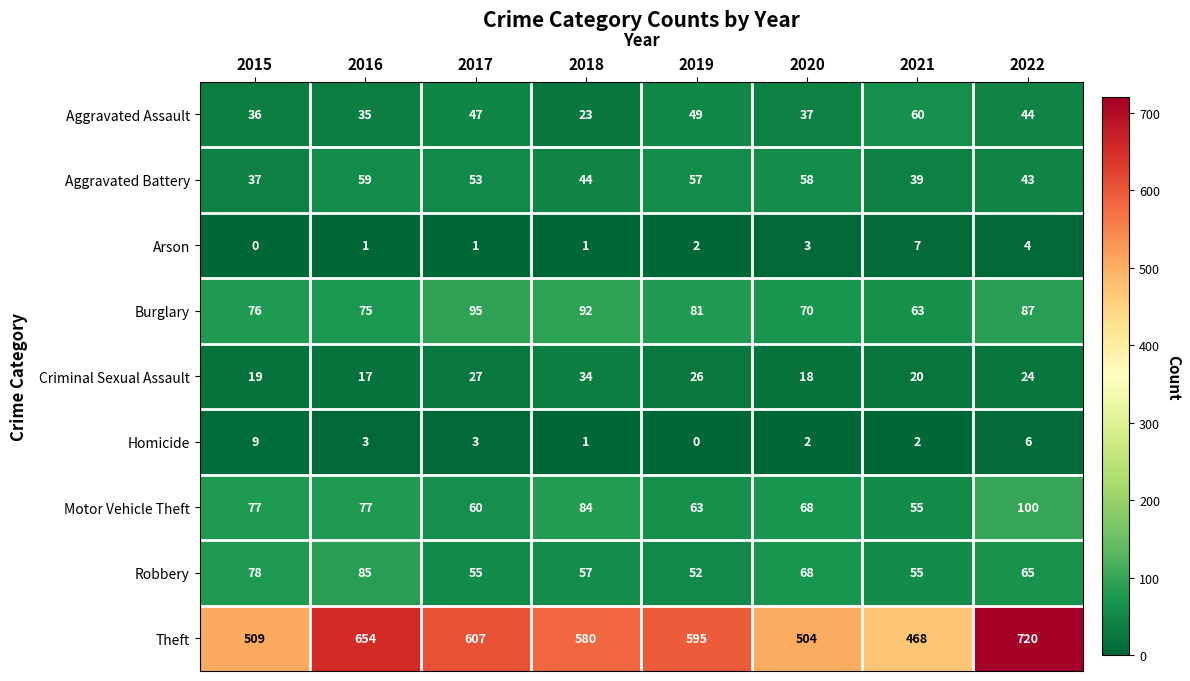

What is the difference between the second highest and second lowest values in the Aggravated Battery series?

19